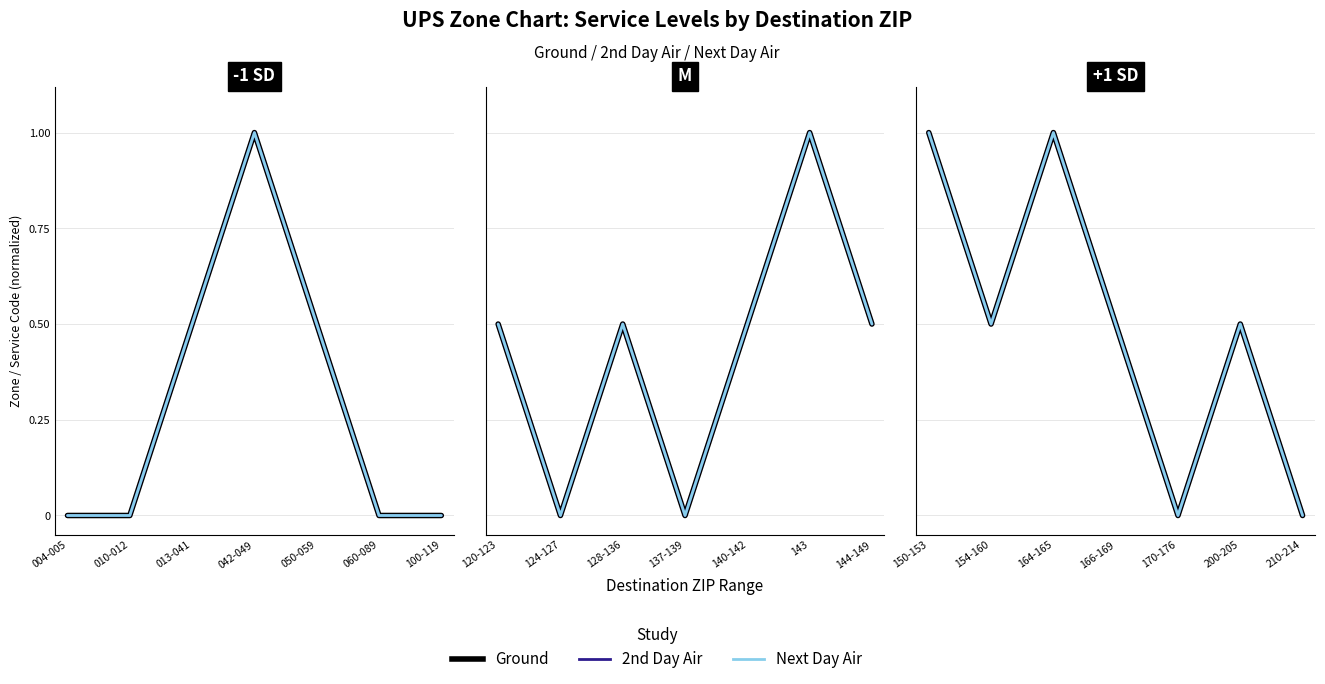

How many interior local peaks does the Next Day Air series have?

2